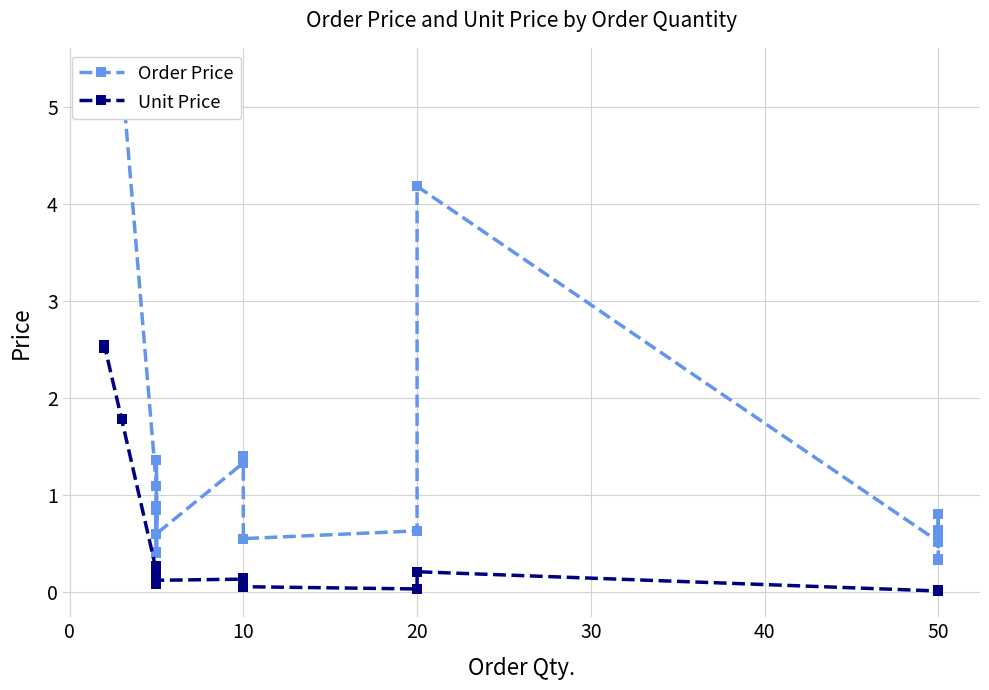

Rank the series at 10 from highest to lowest value.

Order Price, Unit Price